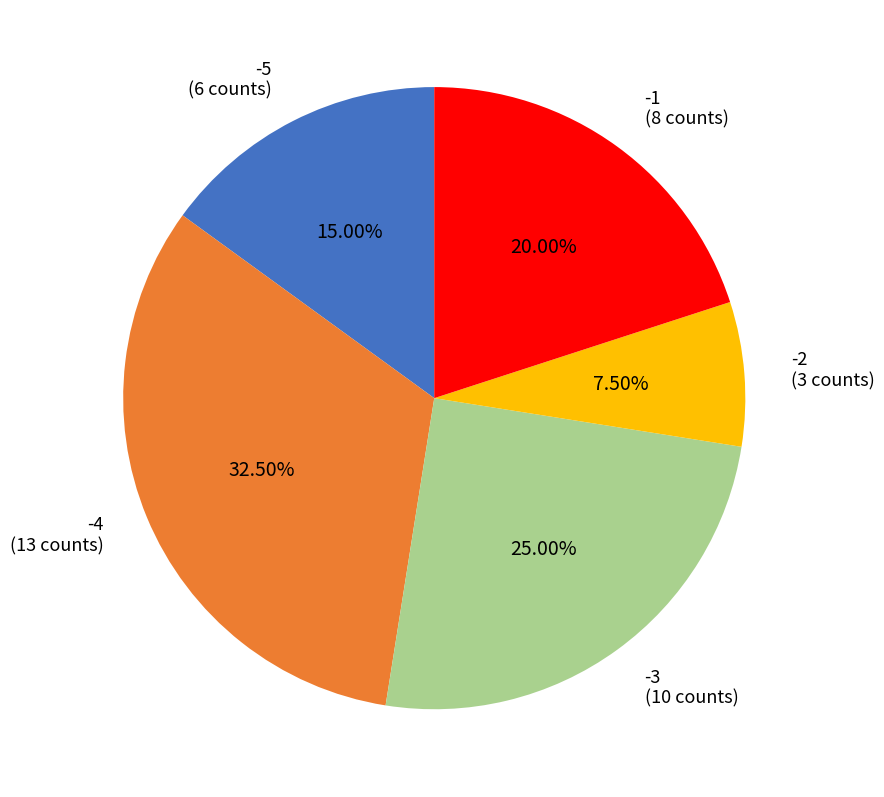

Rank the categories by value from lowest to highest.

-2, -5, -1, -3, -4